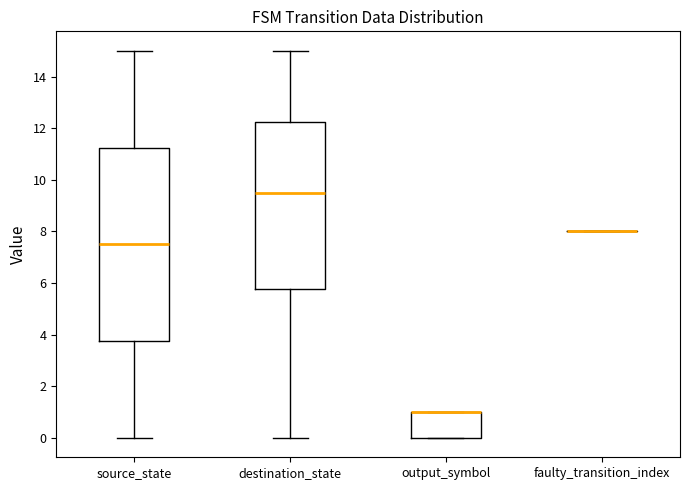

Where does the median line of the box for destination_state sit on the y-axis? The values are not printed on the chart, so give them approximately, as read against the axis.

9.6